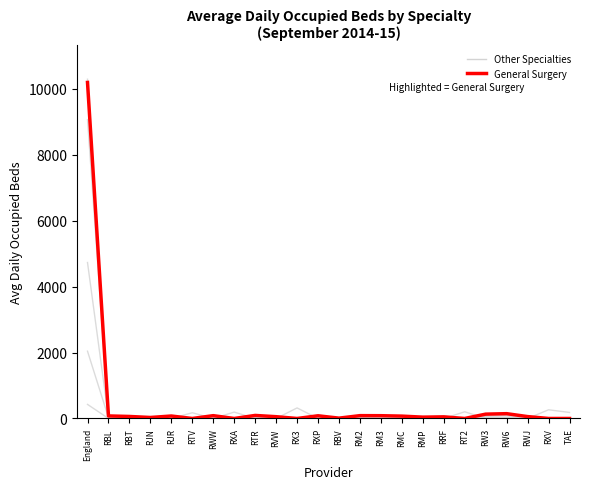

What is the label of the 19th point from the right?

RTV